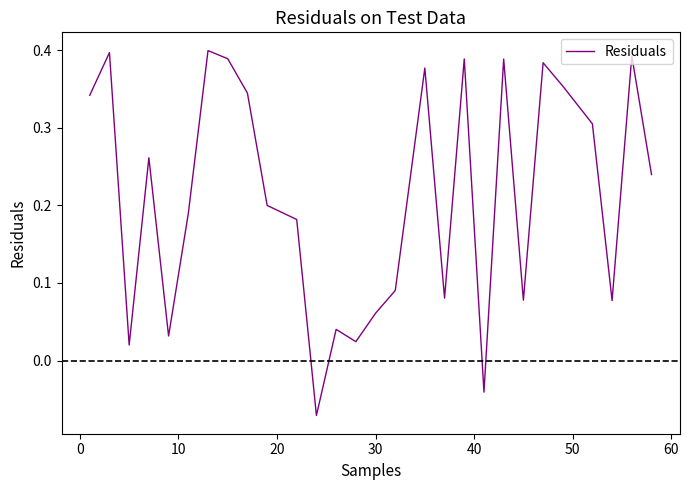

True or false: there are more than 2 points higher than both neighbors.

True